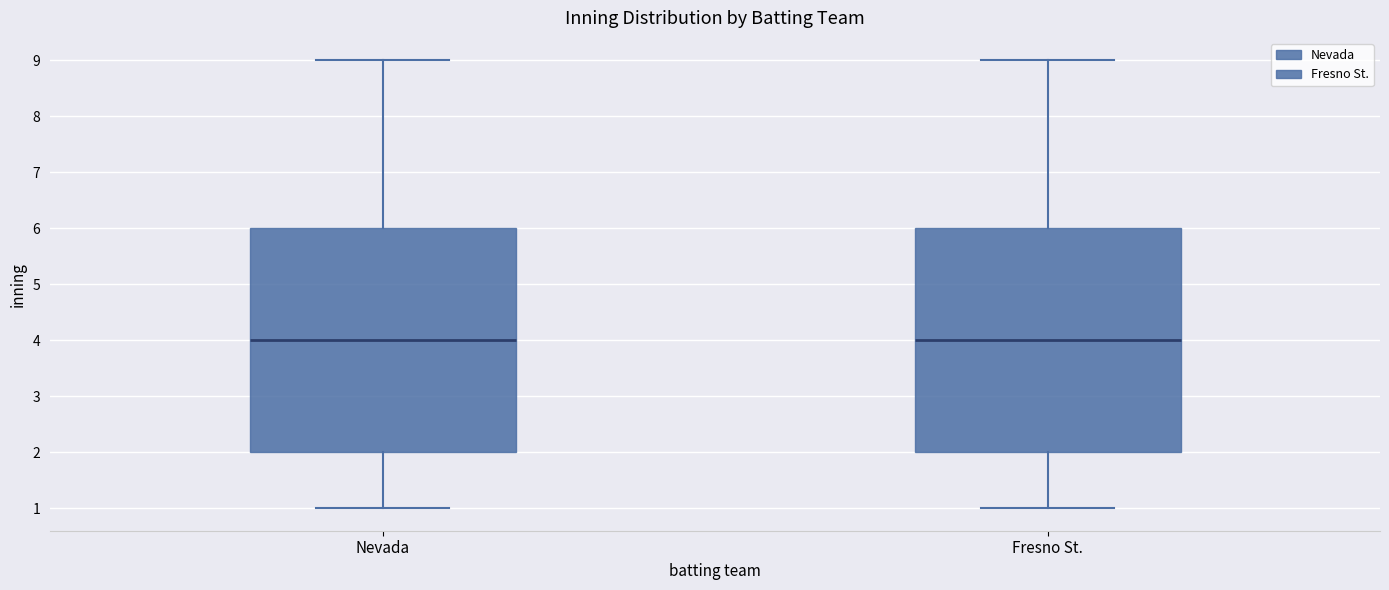

Reading left to right, read every box against the y-axis: the position of its median line, the range the box covers, and the ends of its whiskers. The values are not printed on the chart, so give them approximately, as read against the axis.

Nevada: median 4, box 2 to 6, whiskers 1 to 9
Fresno St.: median 4, box 2 to 6, whiskers 1 to 9